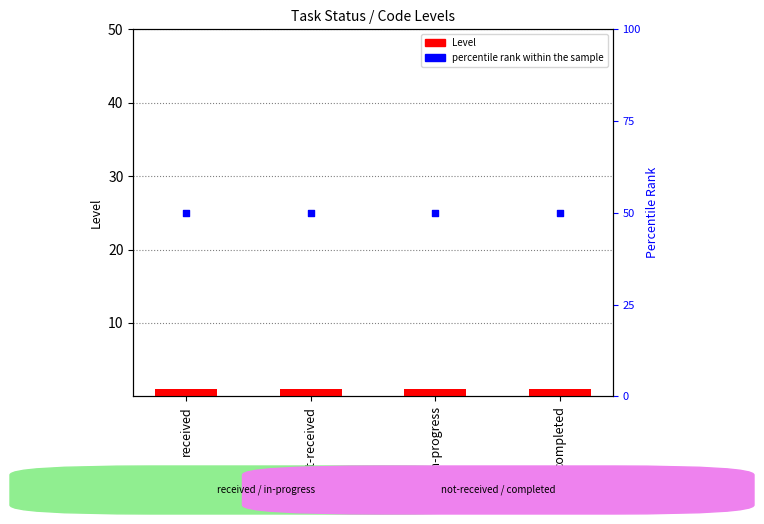

What are all the series names shown in the legend?

Level, percentile rank